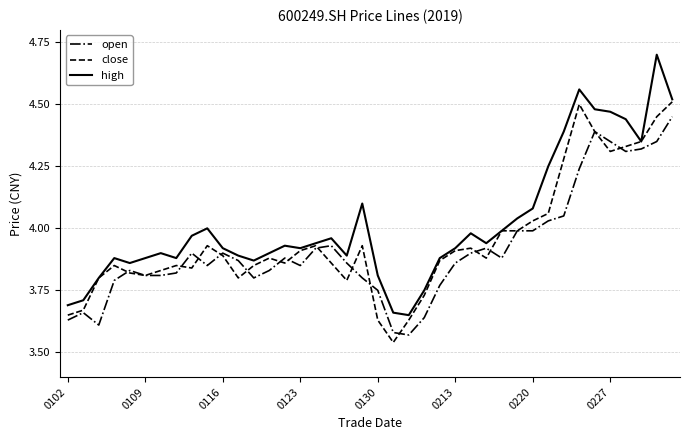

Which series has the largest total across all categories?

high